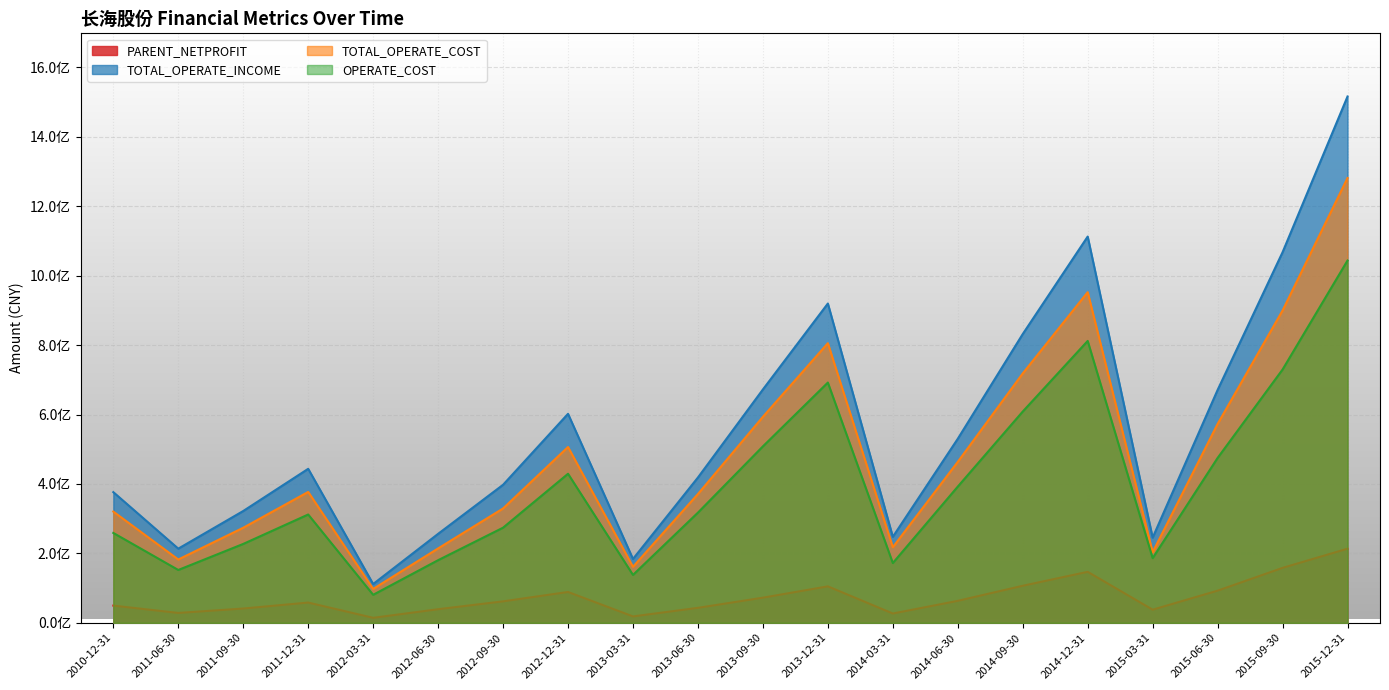

In TOTAL_OPERATE_COST, how many points are higher than both neighbors (excluding endpoints)?

4